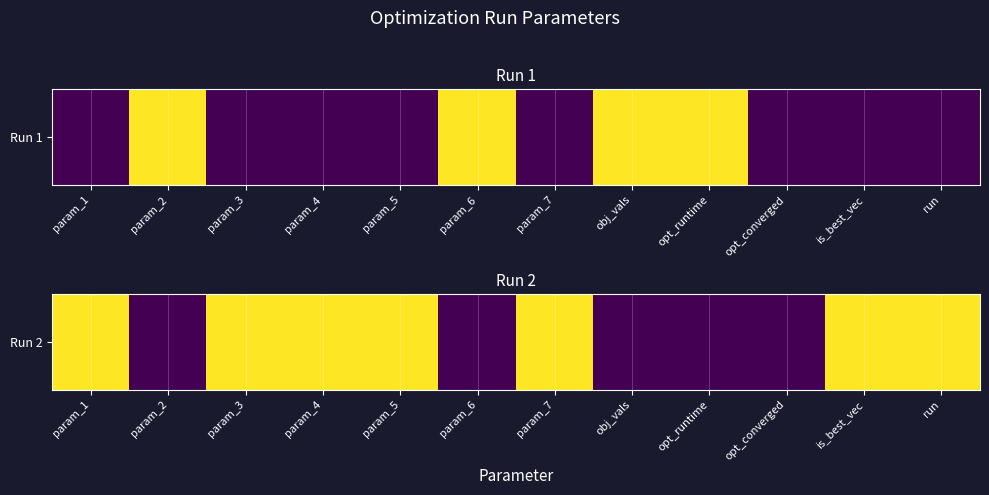

At which category does the chart reach its peak across all series?

param_1